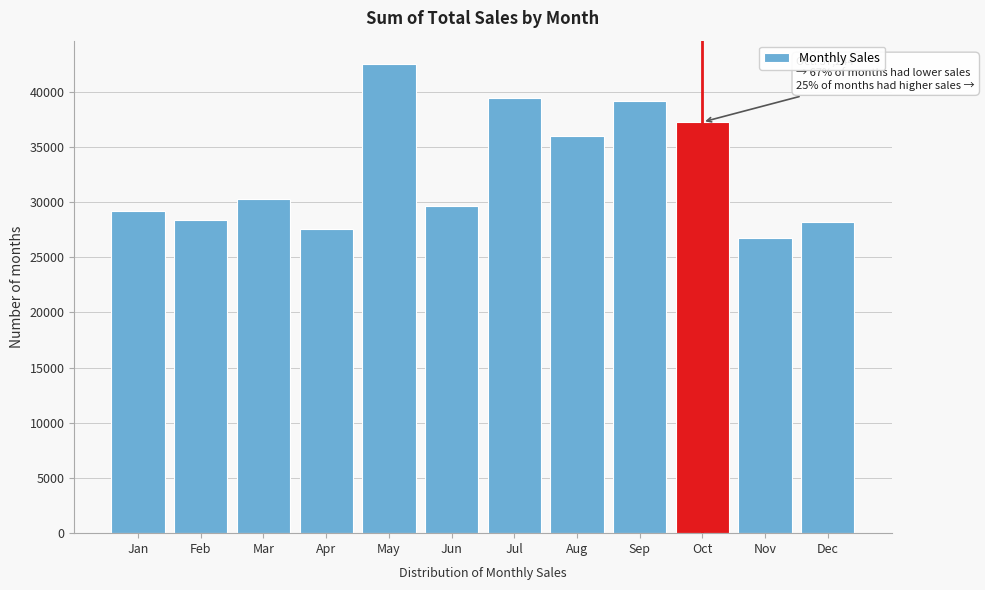

Reading left to right, extract all data points from this chart.

29219	28404	30278	27548	42493	29660	39454	35967	39187	37244	26742	28184